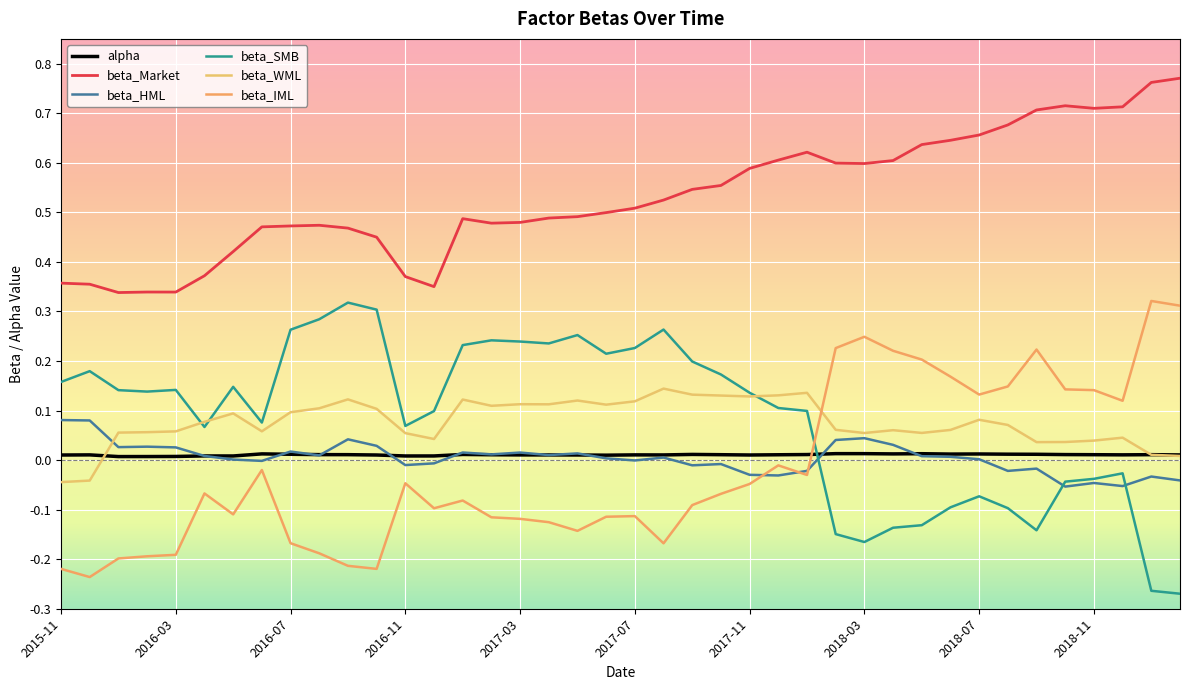

How many lines are shown in the chart?

6